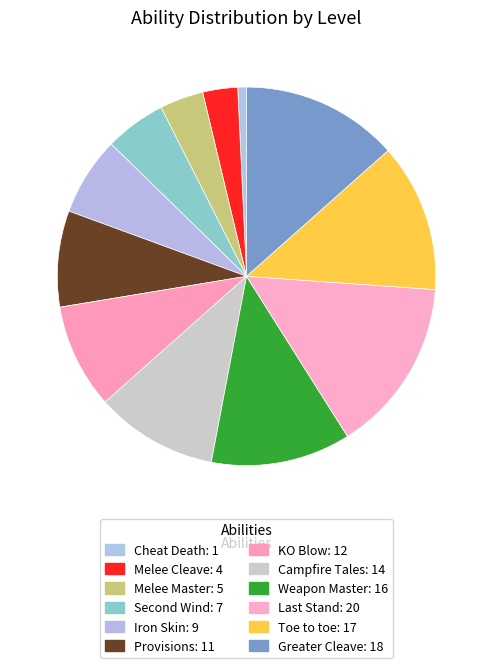

Count the number of slices in the pie.

12